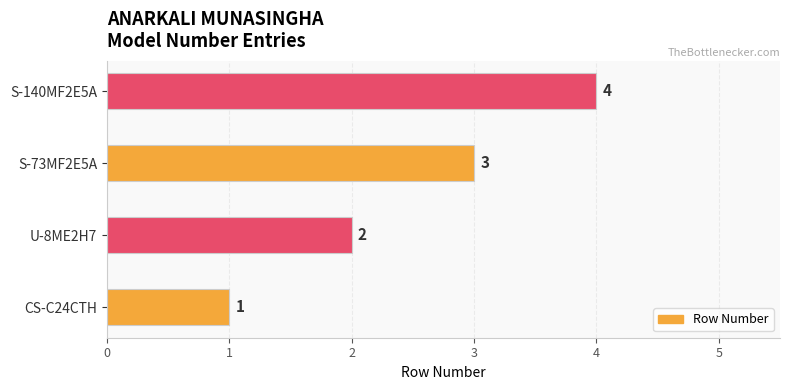

How many bars are there in total?

4